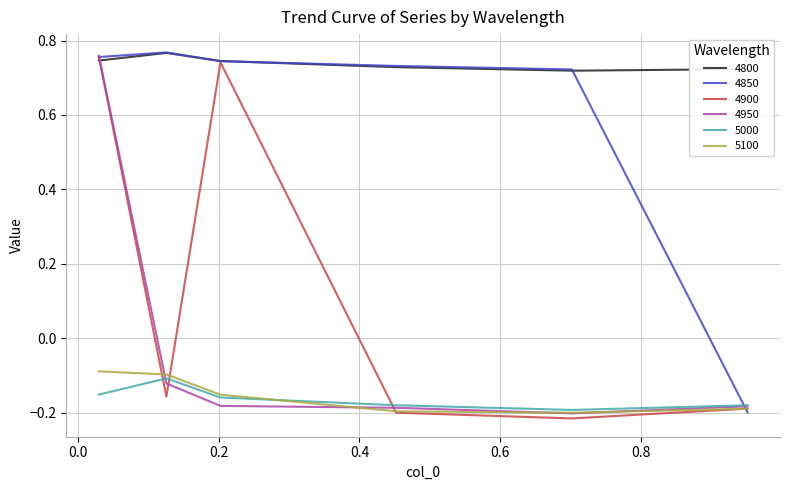

True or false: 4800 and 5100 cross at least once.

False